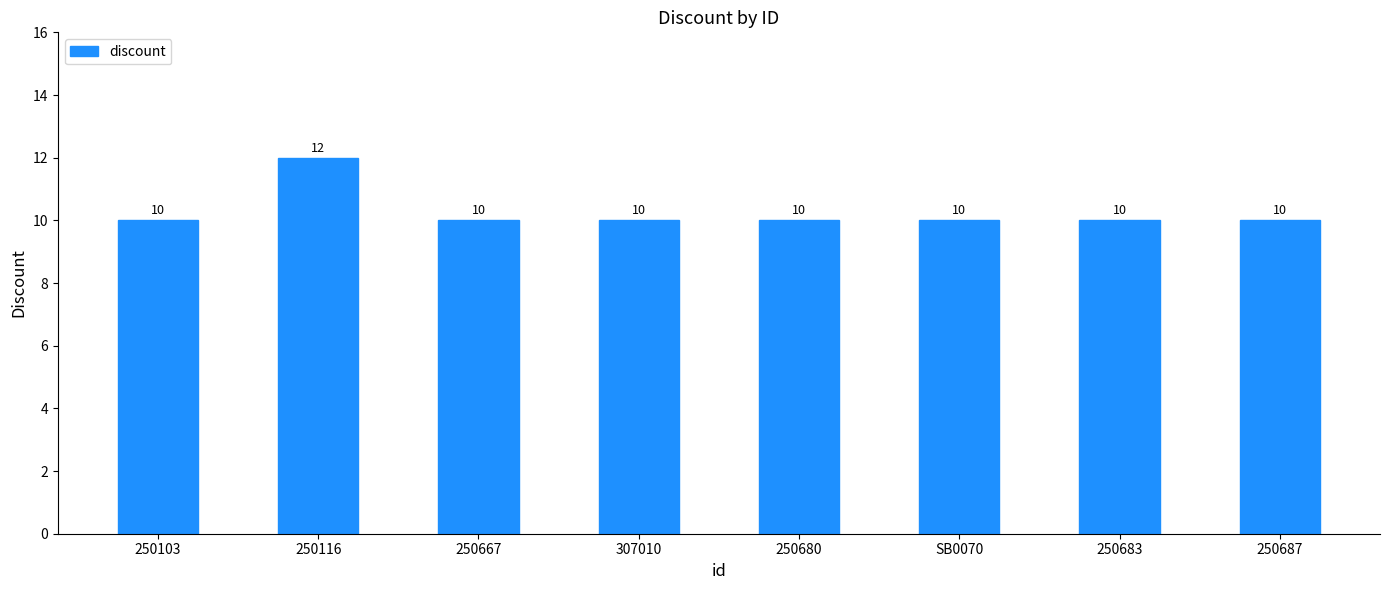

True or false: the data shows 10 at 250103.

True